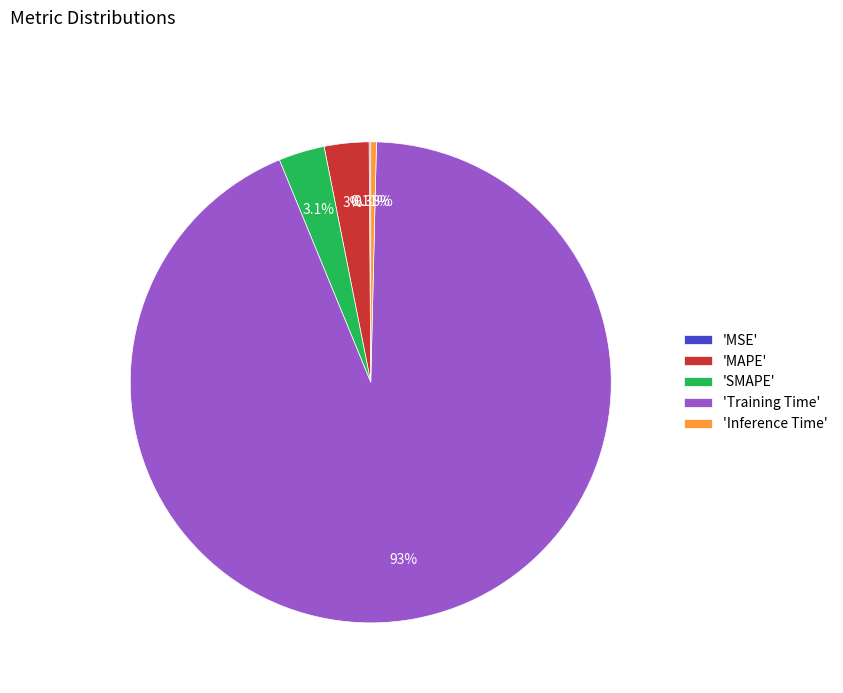

To the nearest percent, what is the average slice percentage?

20%